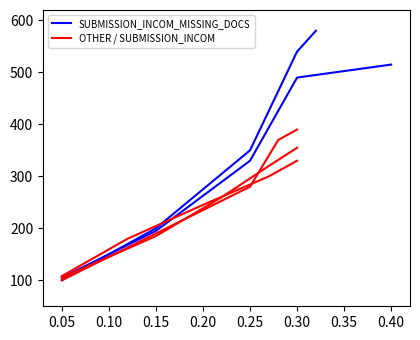

What is the total value across all series at 0.25?

630